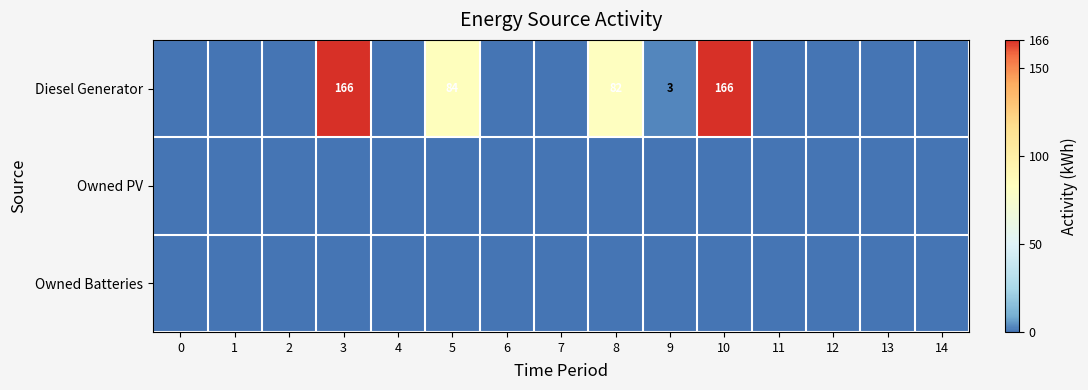

Is it true that Owned PV equals 0 at 1?

True